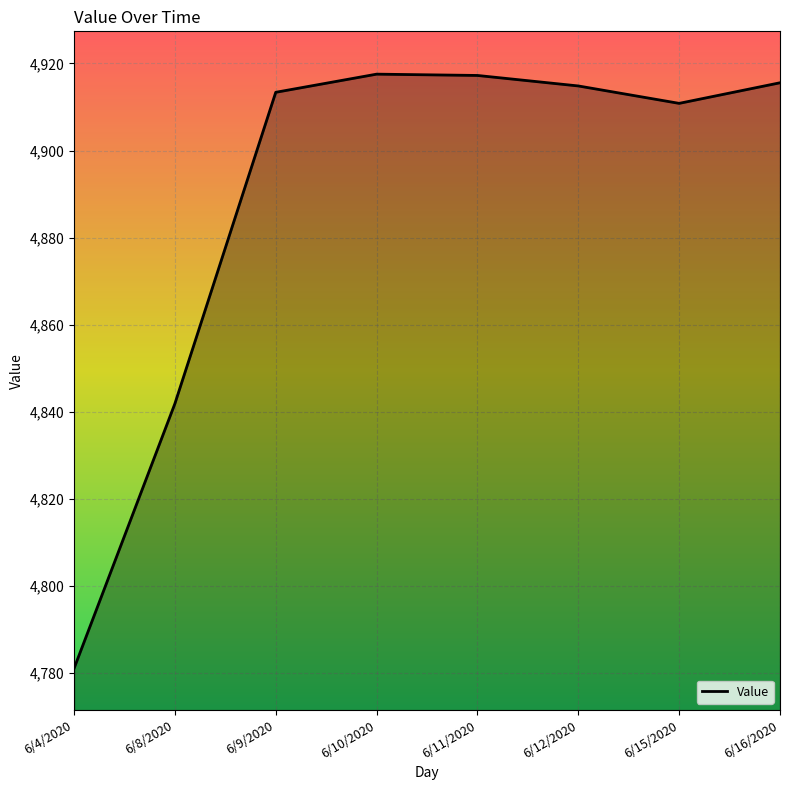

What is the ratio of the value at 6/4/2020 to the value at 6/12/2020?

1.0